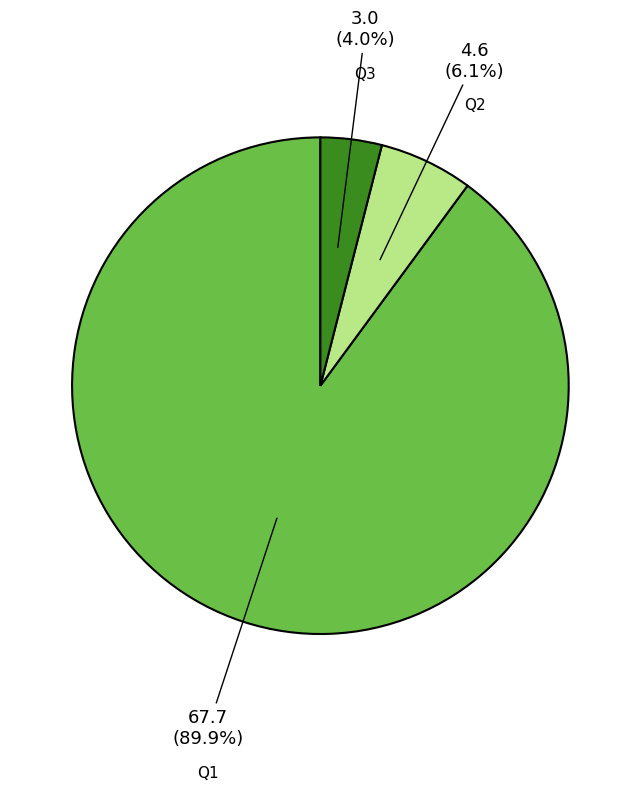

How many slices are in this pie chart?

3